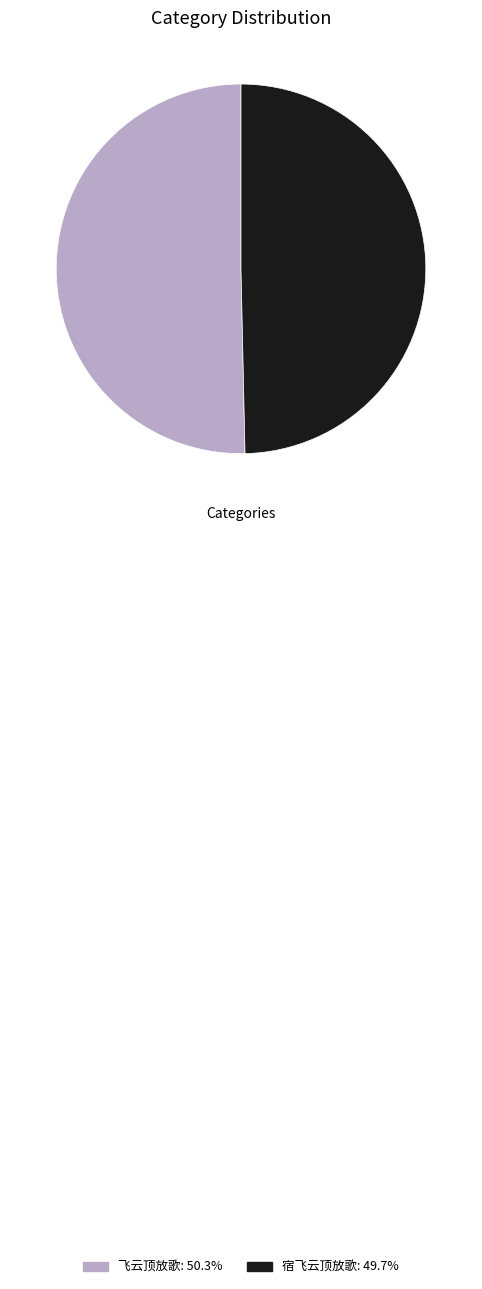

Do 飞云顶放歌 and 宿飞云顶放歌 together represent more than half of the pie?

Yes